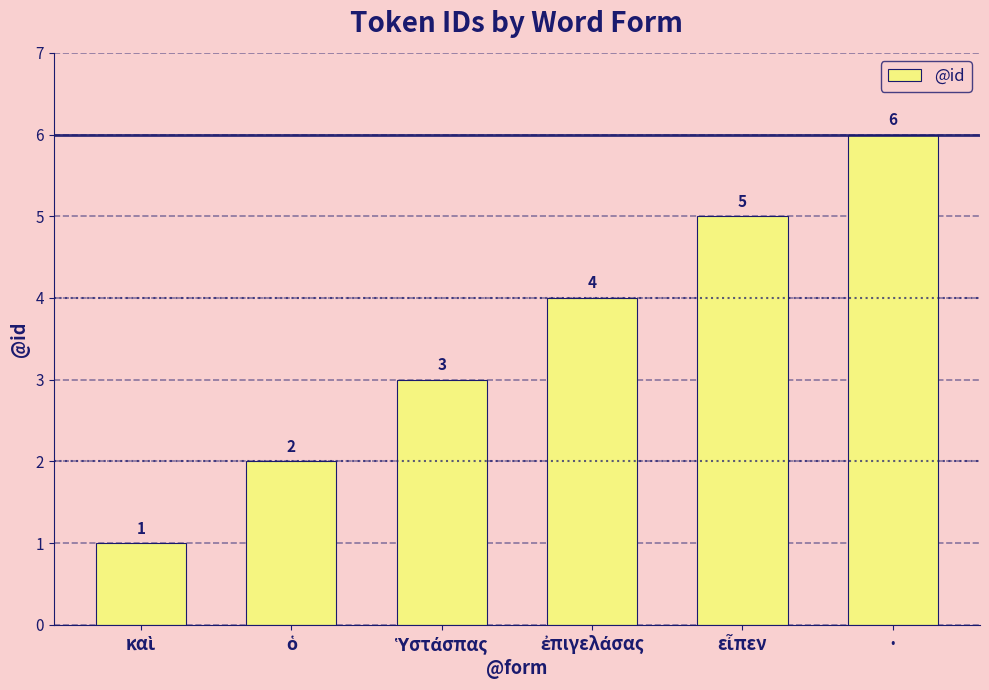

What value does the data have at ·?

6